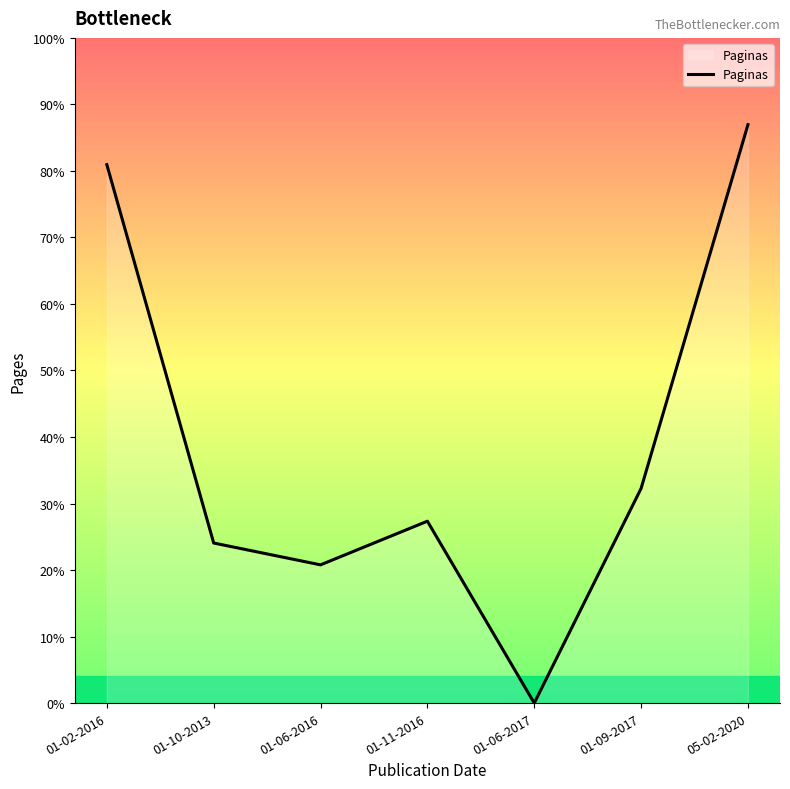

Which has a higher value, 01-09-2017 or 05-02-2020?

05-02-2020